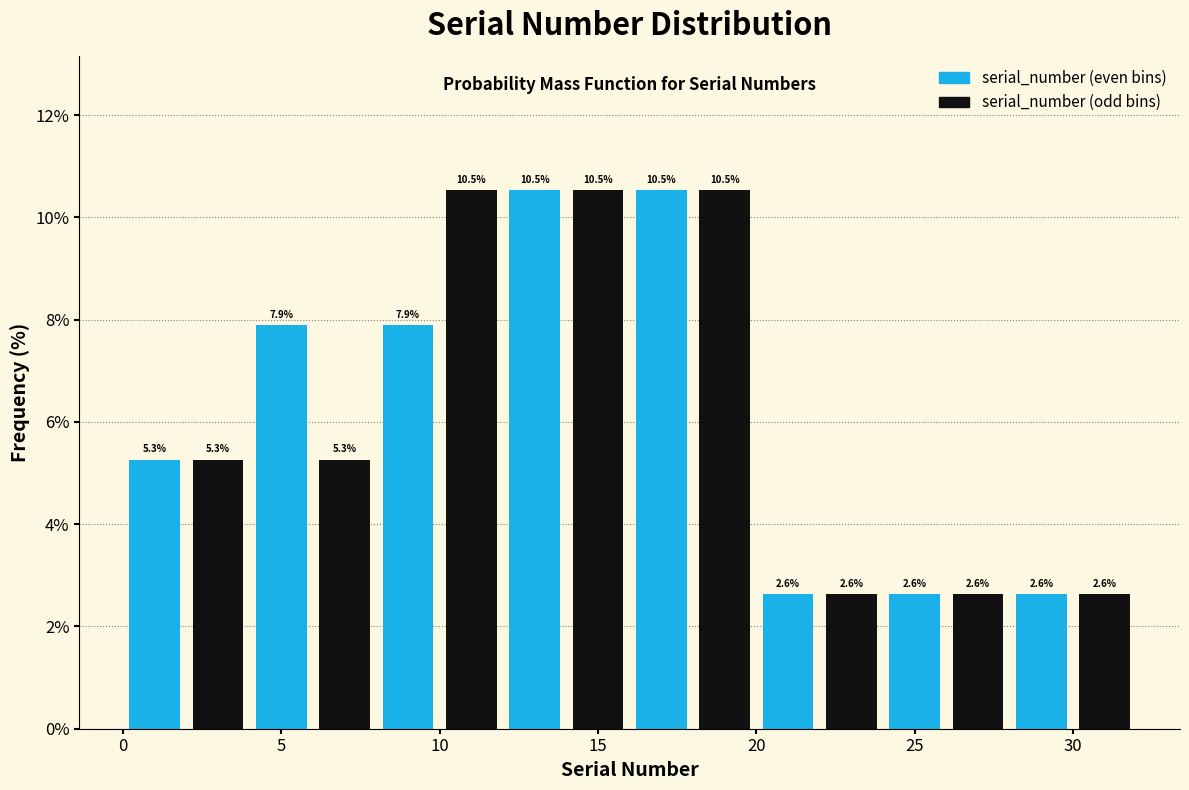

Reading left to right, list every bar in this chart as the range it spans on the x-axis followed by its height.

0 to 2: 5.3
2 to 4: 5.3
4 to 6: 7.9
6 to 8: 5.3
8 to 10: 7.9
10 to 12: 10.5
12 to 14: 10.5
14 to 16: 10.5
16 to 18: 10.5
18 to 20: 10.5
20 to 22: 2.6
22 to 24: 2.6
24 to 26: 2.6
26 to 28: 2.6
28 to 30: 2.6
30 to 32: 2.6